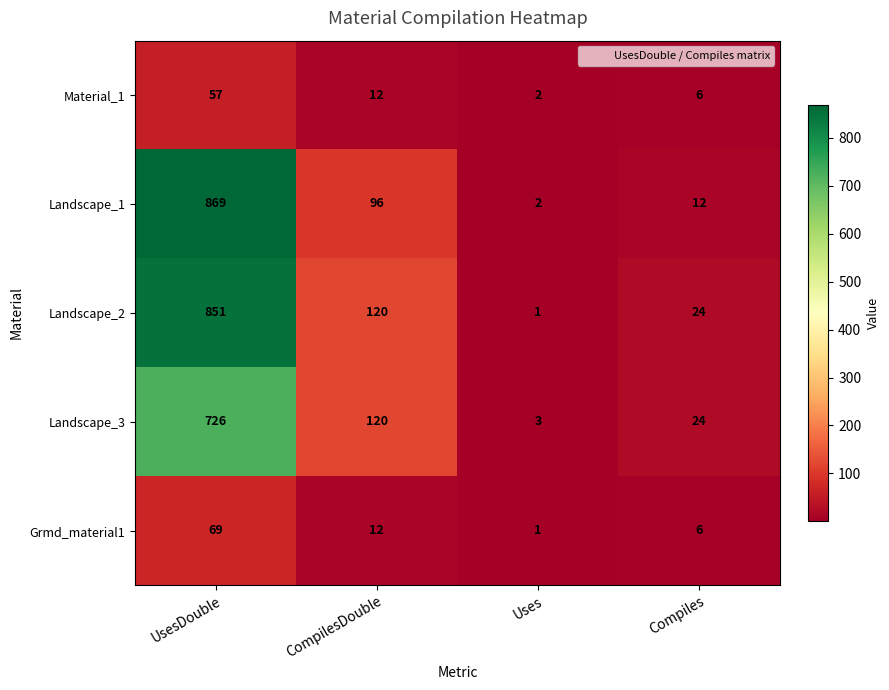

What is the difference between the maximum and minimum values in the Landscape_3 series?

723